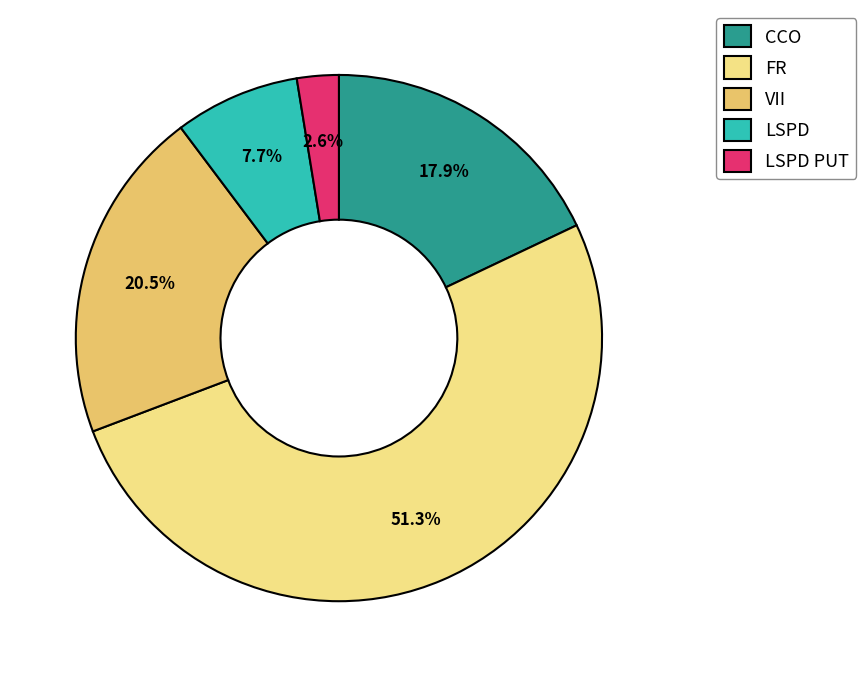

True or false: CCO accounts for 28% of the total.

False